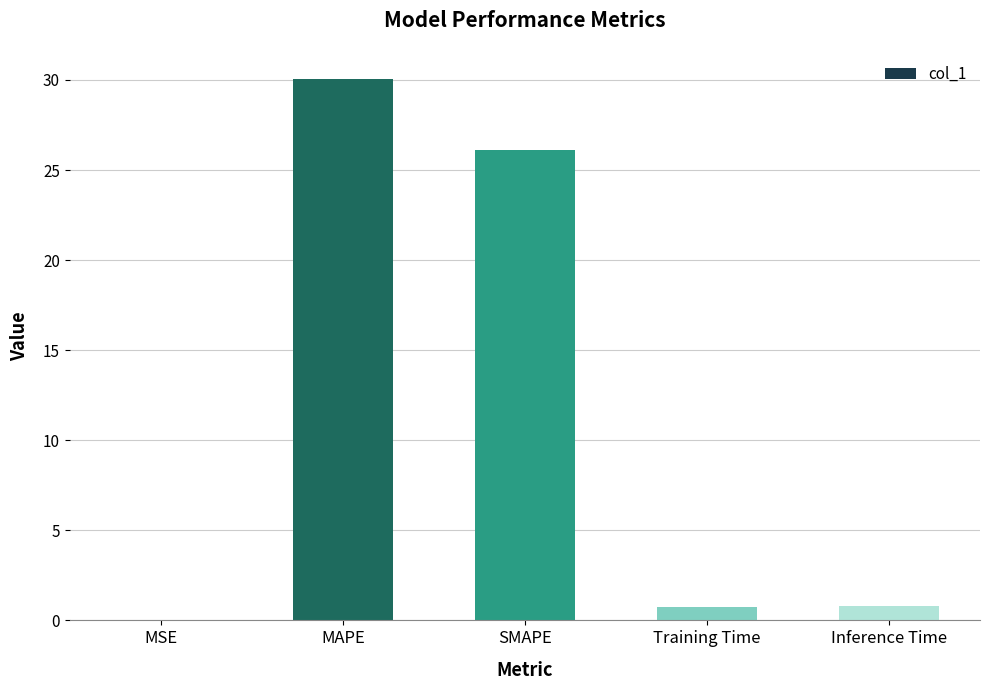

At which label is the value closest to 15?

SMAPE